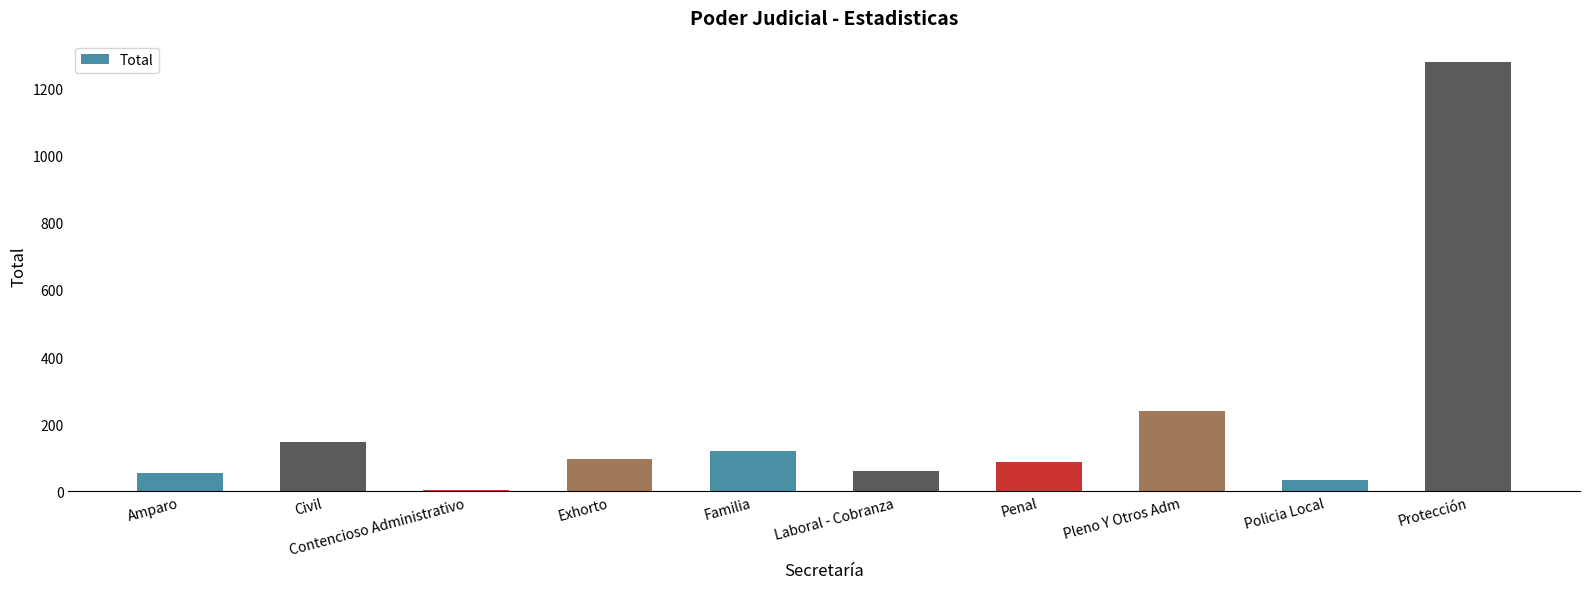

At which label is the value closest to 642?

Pleno Y Otros Adm